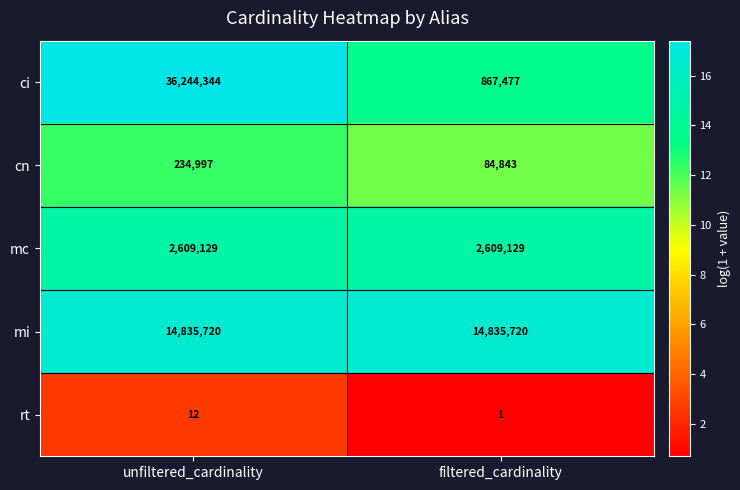

How many distinct data groups are displayed?

5